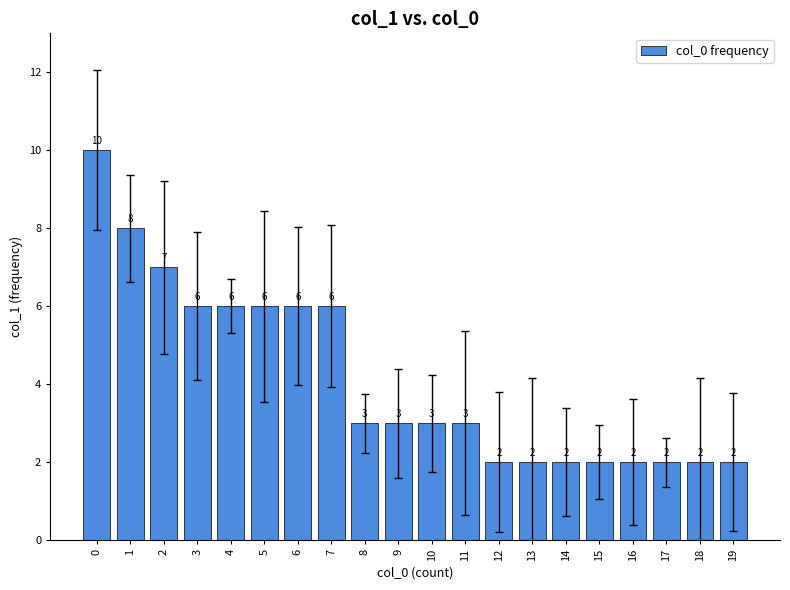

What is the difference between the values at 11 and 15?

1